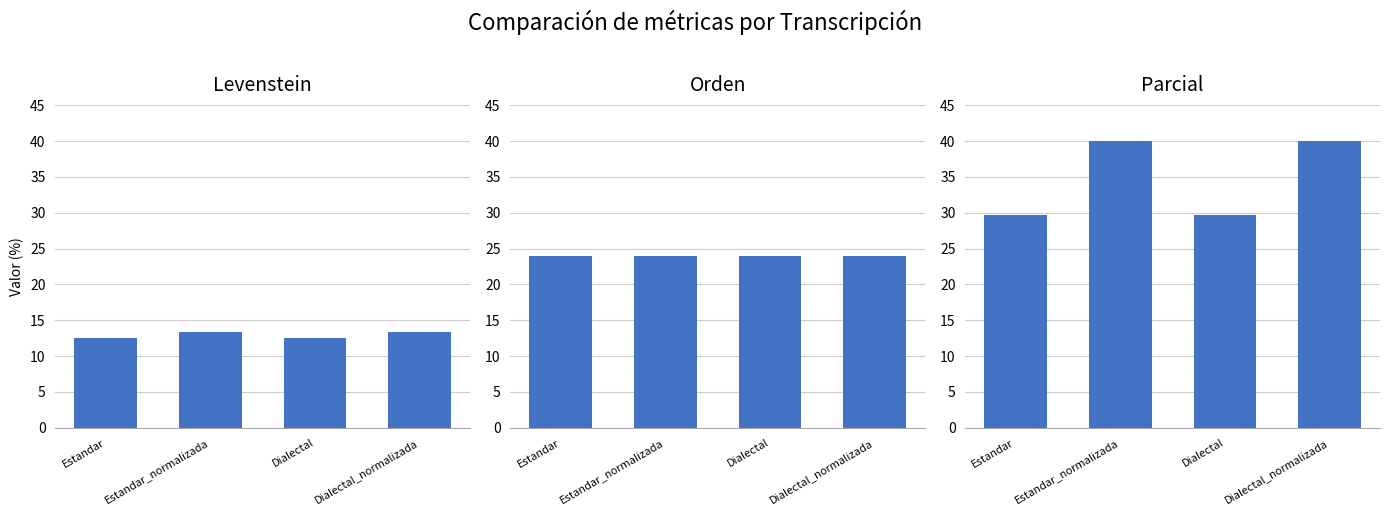

Does the chart contain any negative values?

No